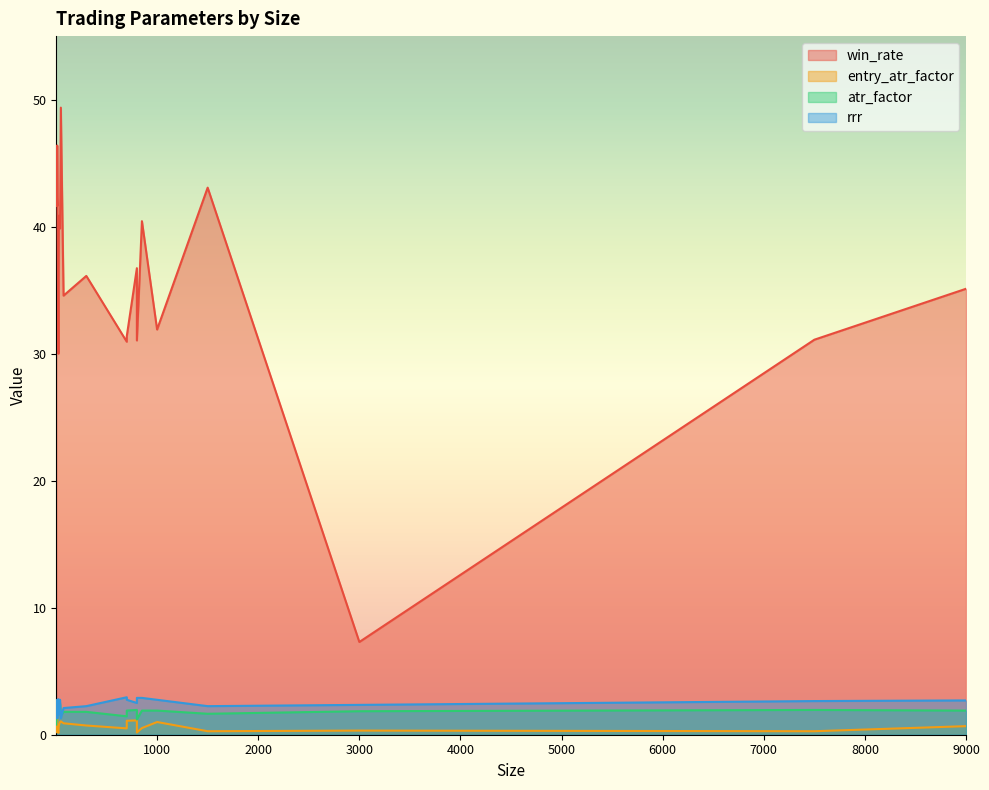

How many interior local peaks does the rrr series have?

4